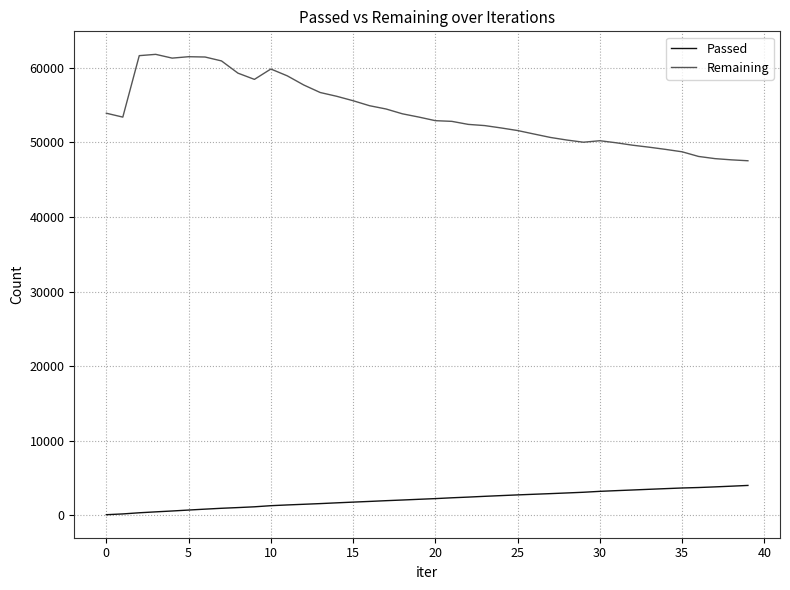

Which series has the widest spread of values?

Remaining